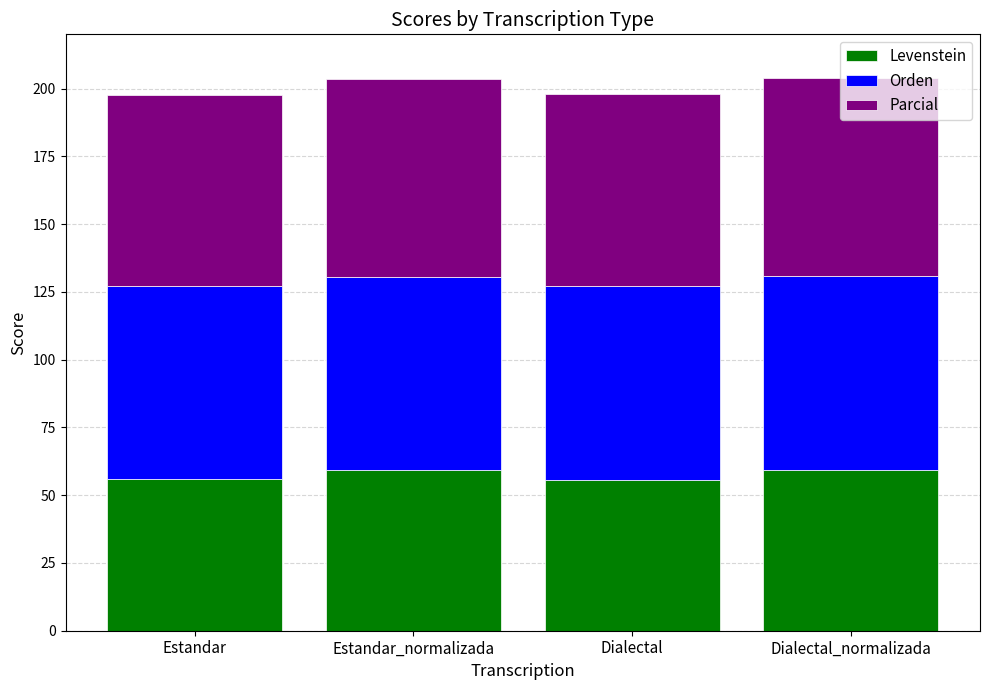

What is the average value of the Levenstein series?

57.6